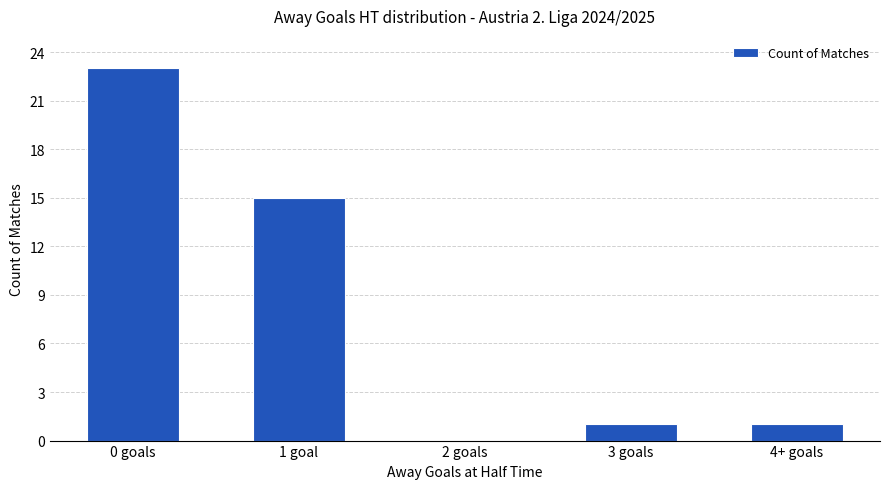

Reading left to right, what are all the values shown in this chart?

23	15	0	1	1